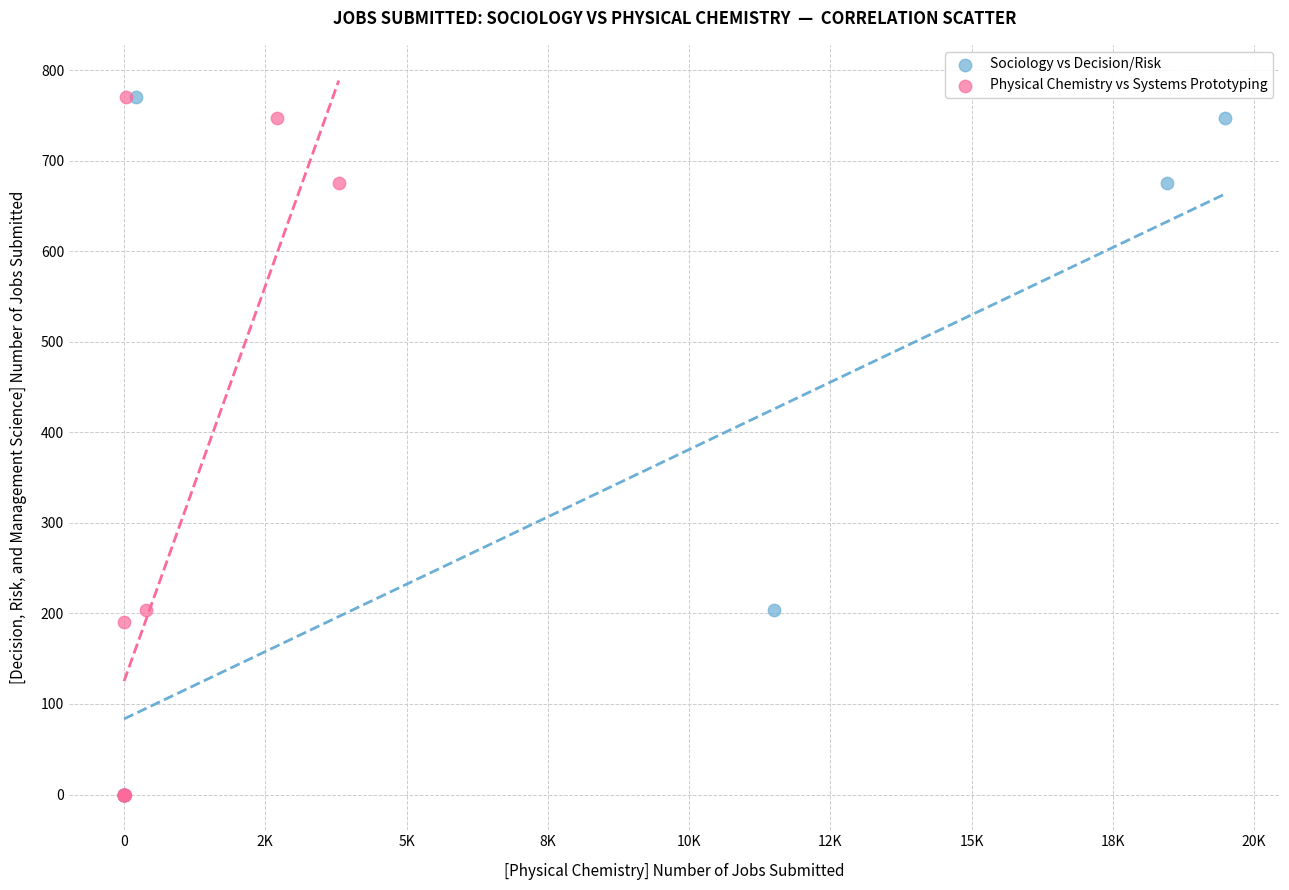

What are all the series names shown in the legend?

Sociology vs Decision/Risk, Physical Chemistry vs Systems Prototyping